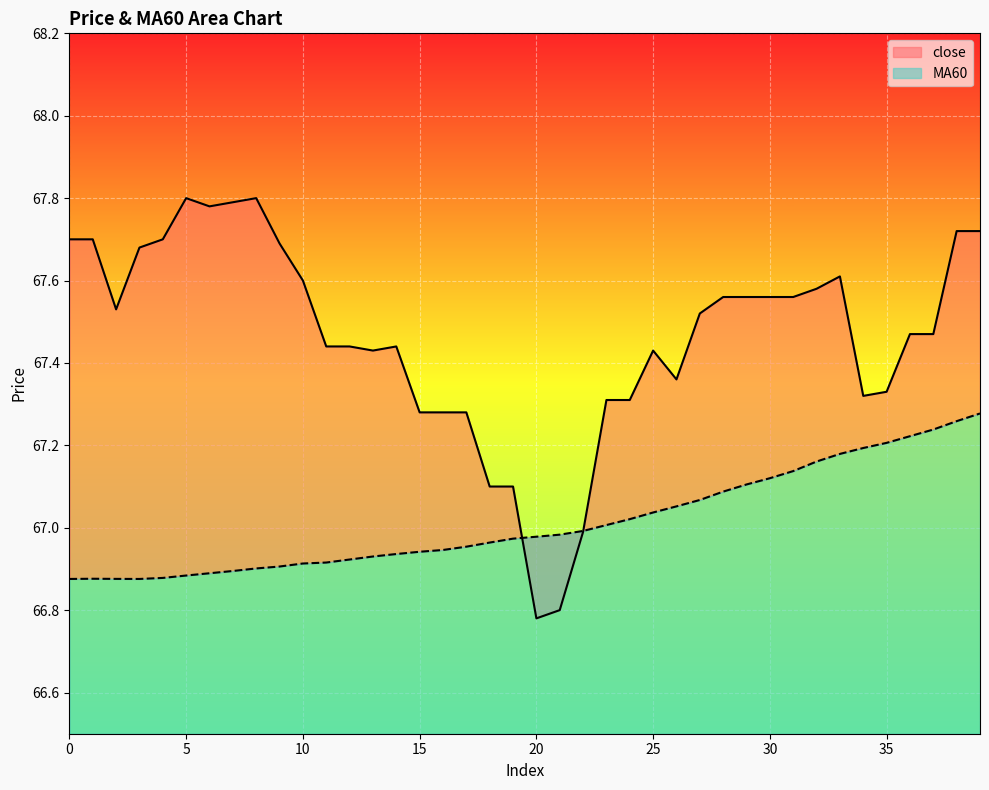

What is the average value of the close series?

67.5